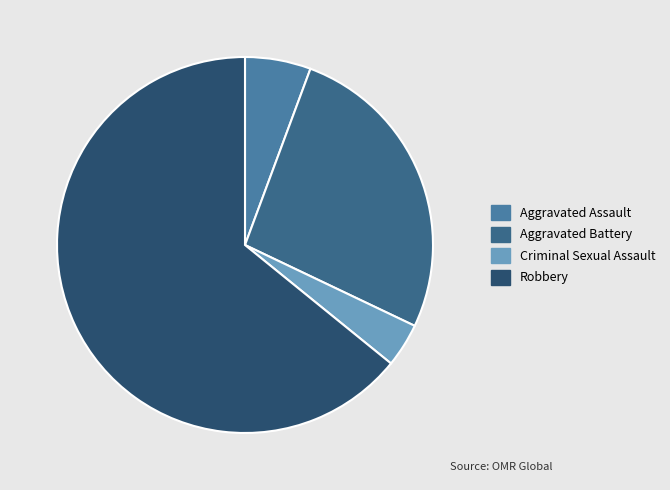

How many slices are in this pie chart?

4